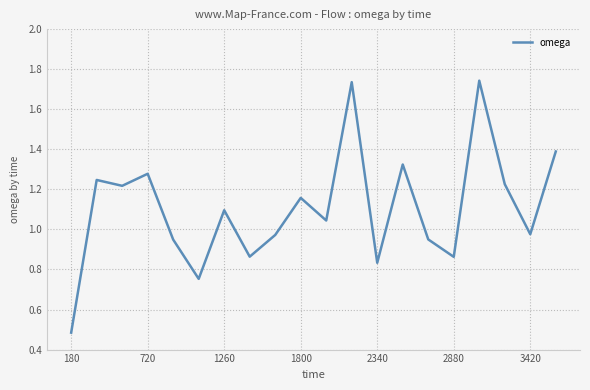

How many series are shown in this chart?

1